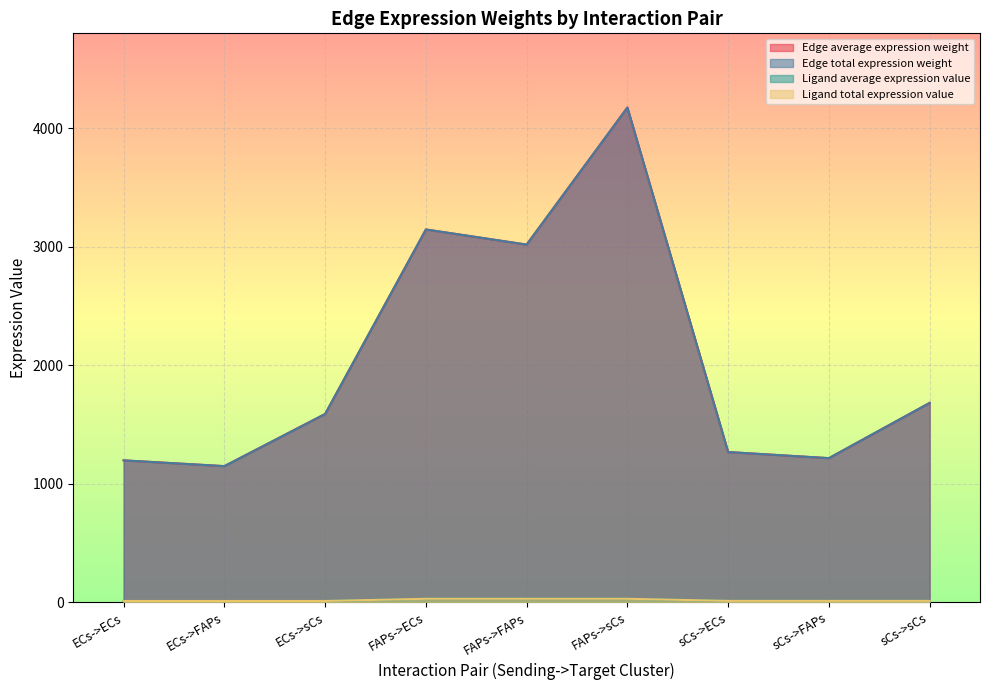

Which series changed the most between FAPs->sCs and sCs->FAPs?

Edge average expression weight